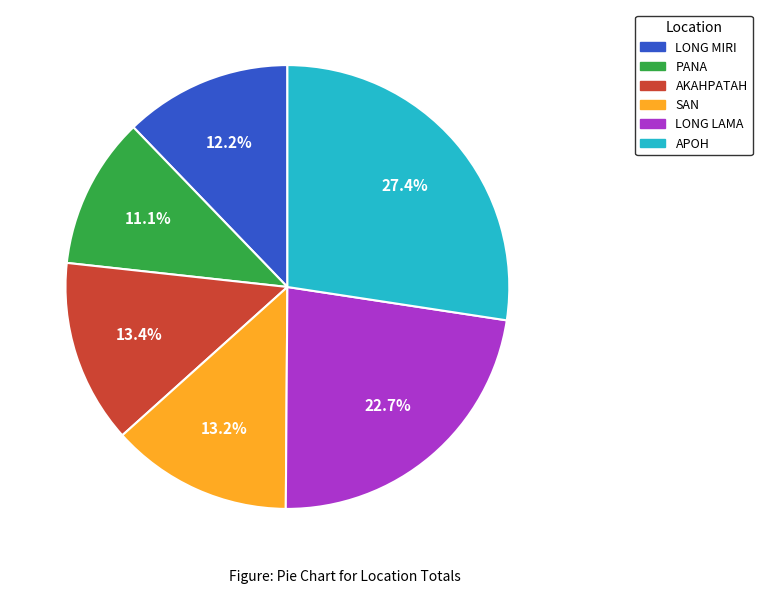

To the nearest percent, what is the average slice percentage?

17%